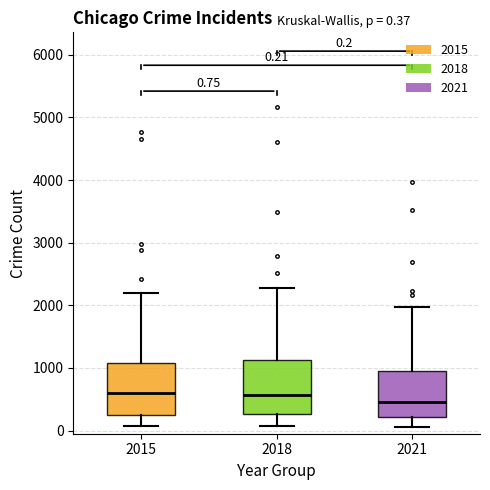

Which box's median line is the lowest?

2021